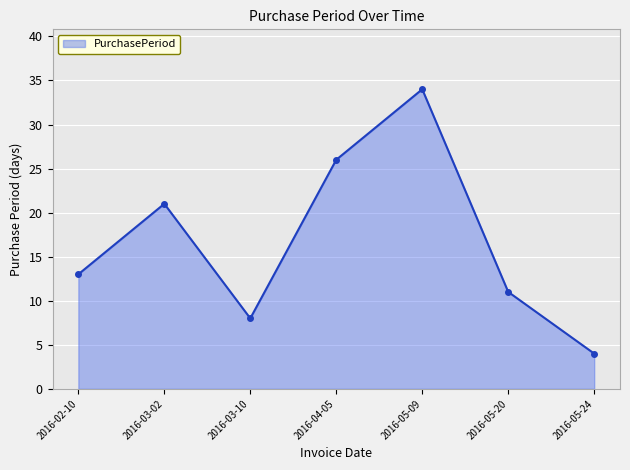

How many points are higher than both their immediate neighbors (excluding endpoints)?

2